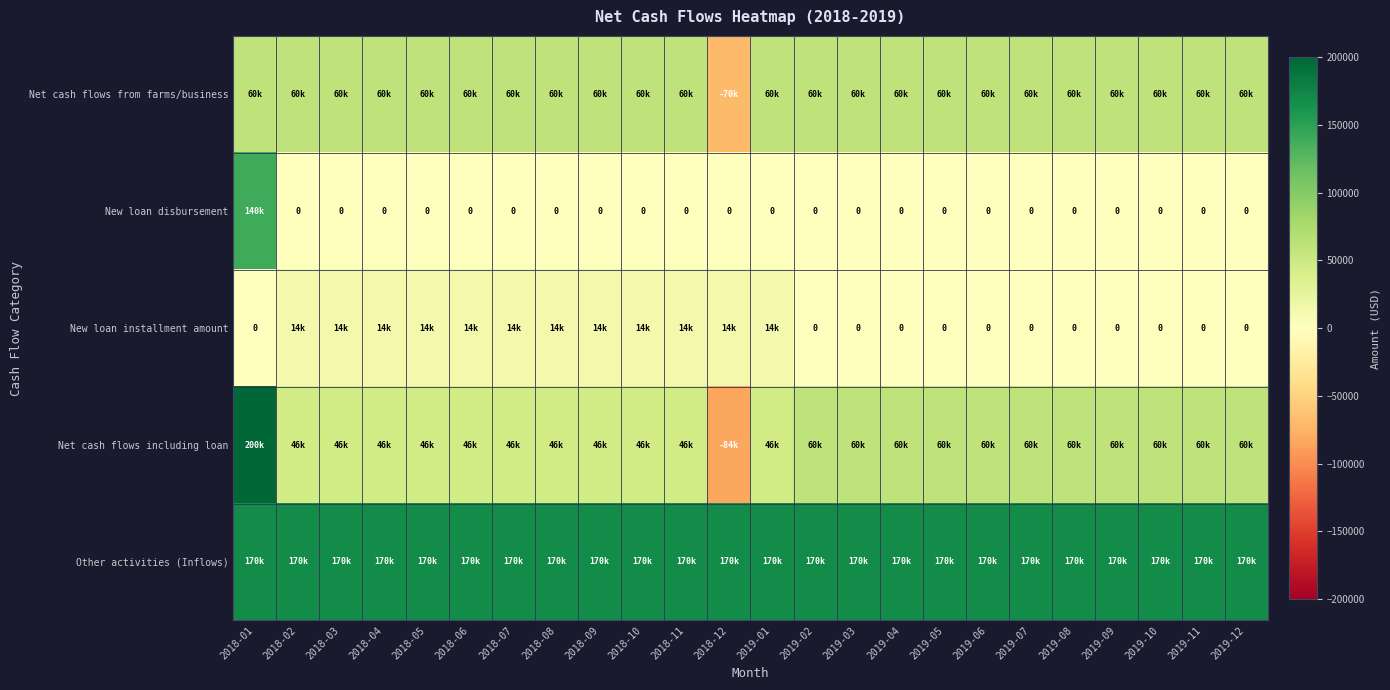

What is the sum of all New loan installment amount values?

168000